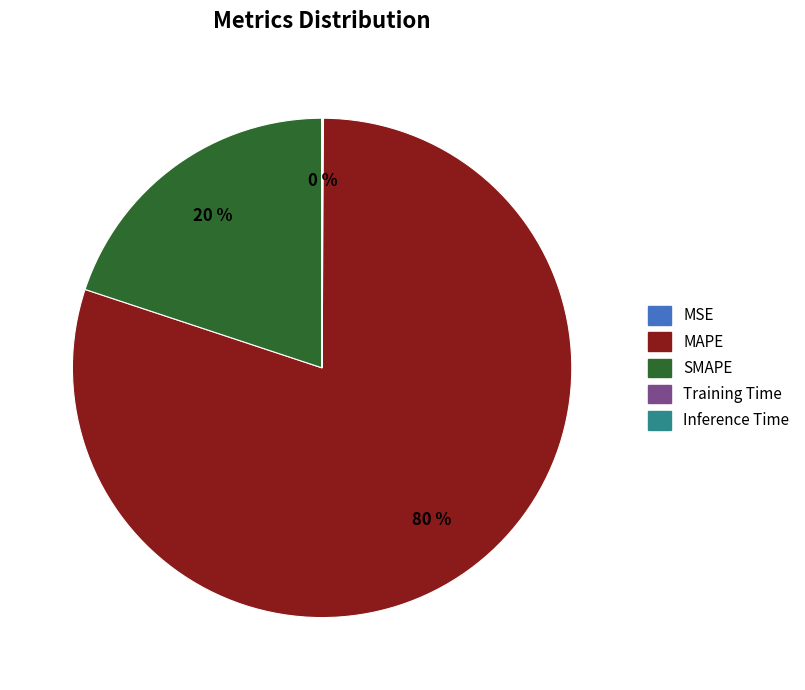

Is it true that SMAPE is 20% of the pie?

True